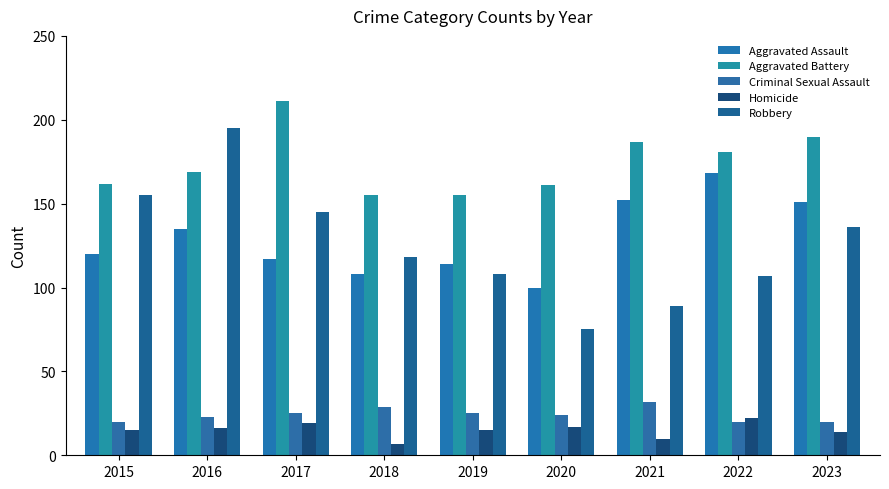

At which category is the sum across all series the highest?

2016